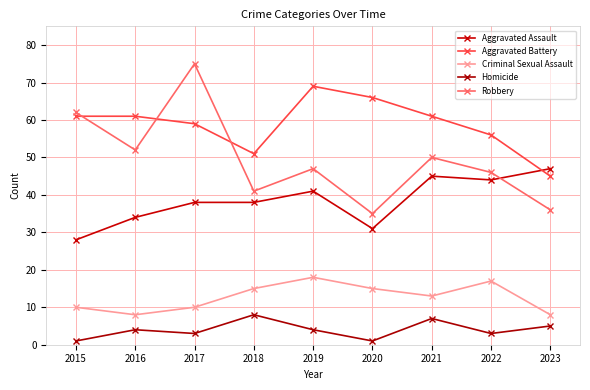

What is the minimum value for Criminal Sexual Assault?

8